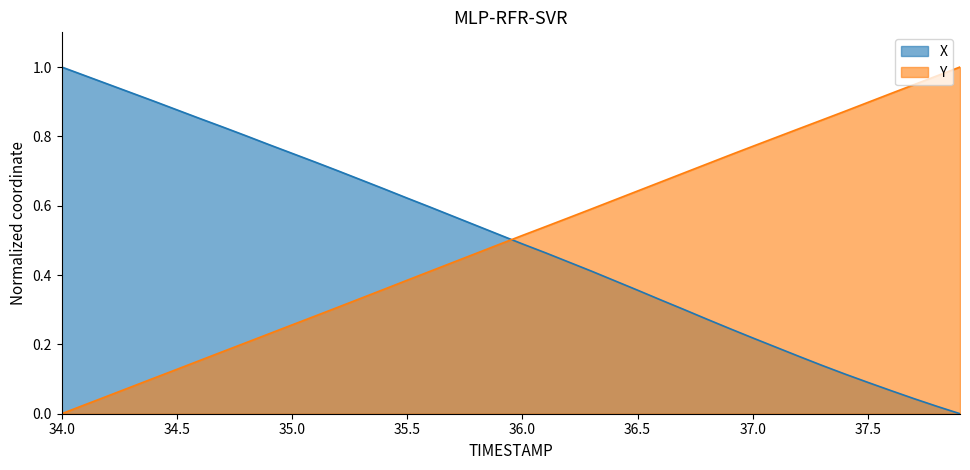

Is it true that X equals 0.1 at 37.5?

True